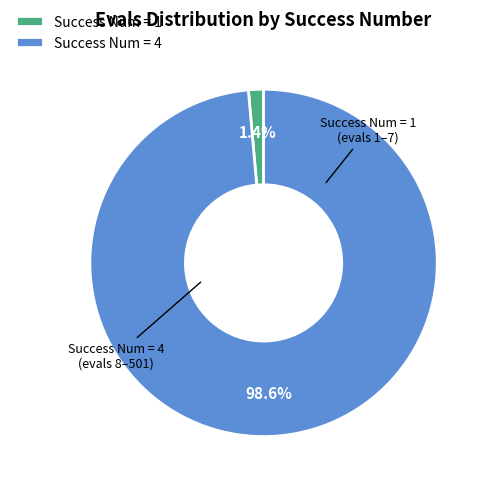

Rank the categories by value from highest to lowest.

Success Num = 4, Success Num = 1